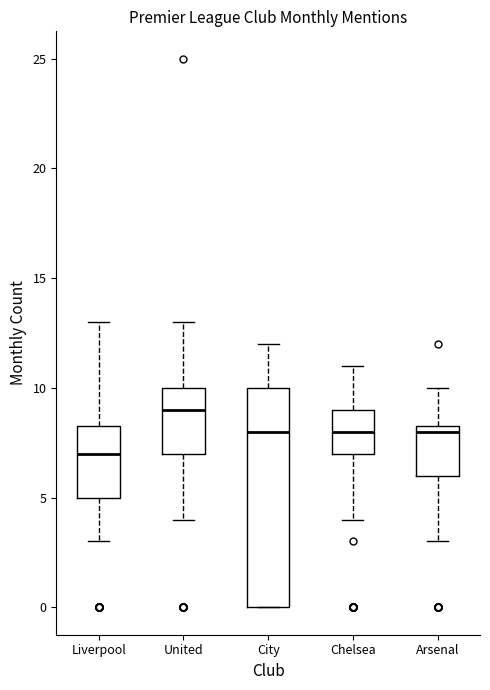

Which box's median line is the highest?

United